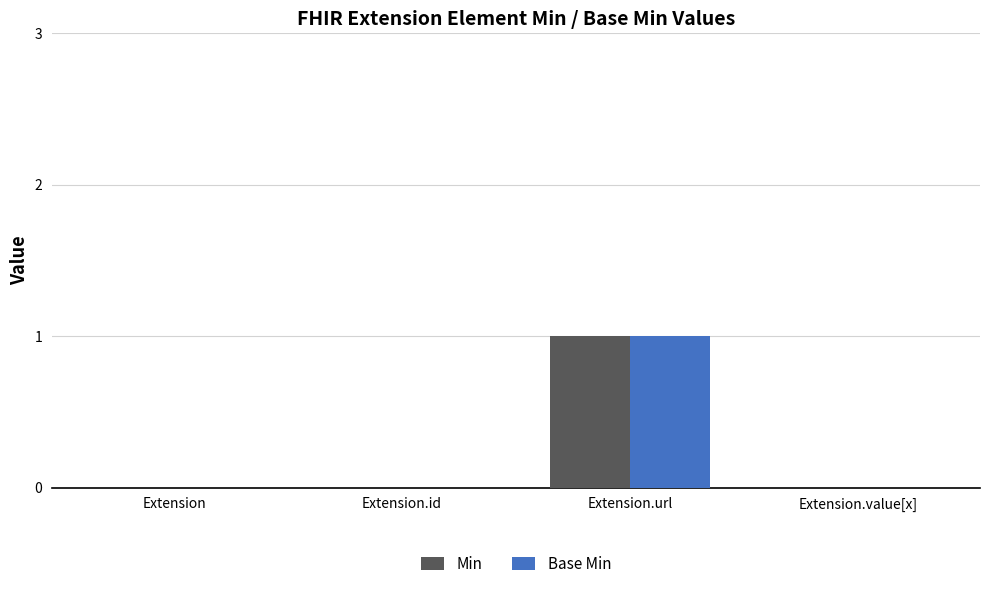

How many categories are shown in the chart?

4